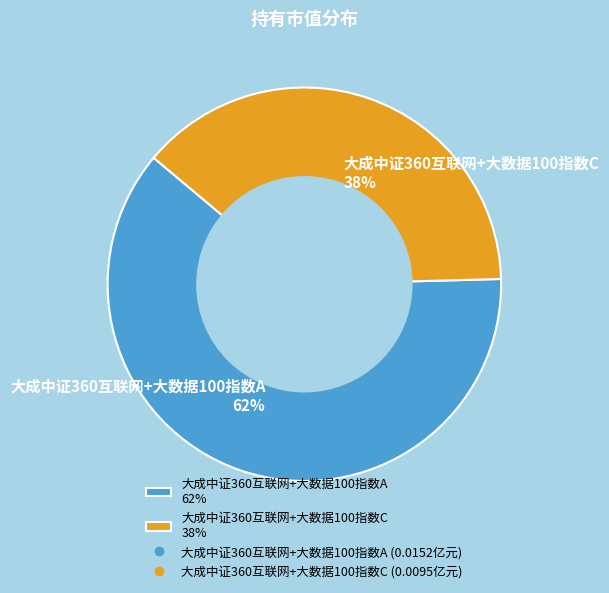

Which category accounts for the majority?

大成中证360互联网+大数据100指数A